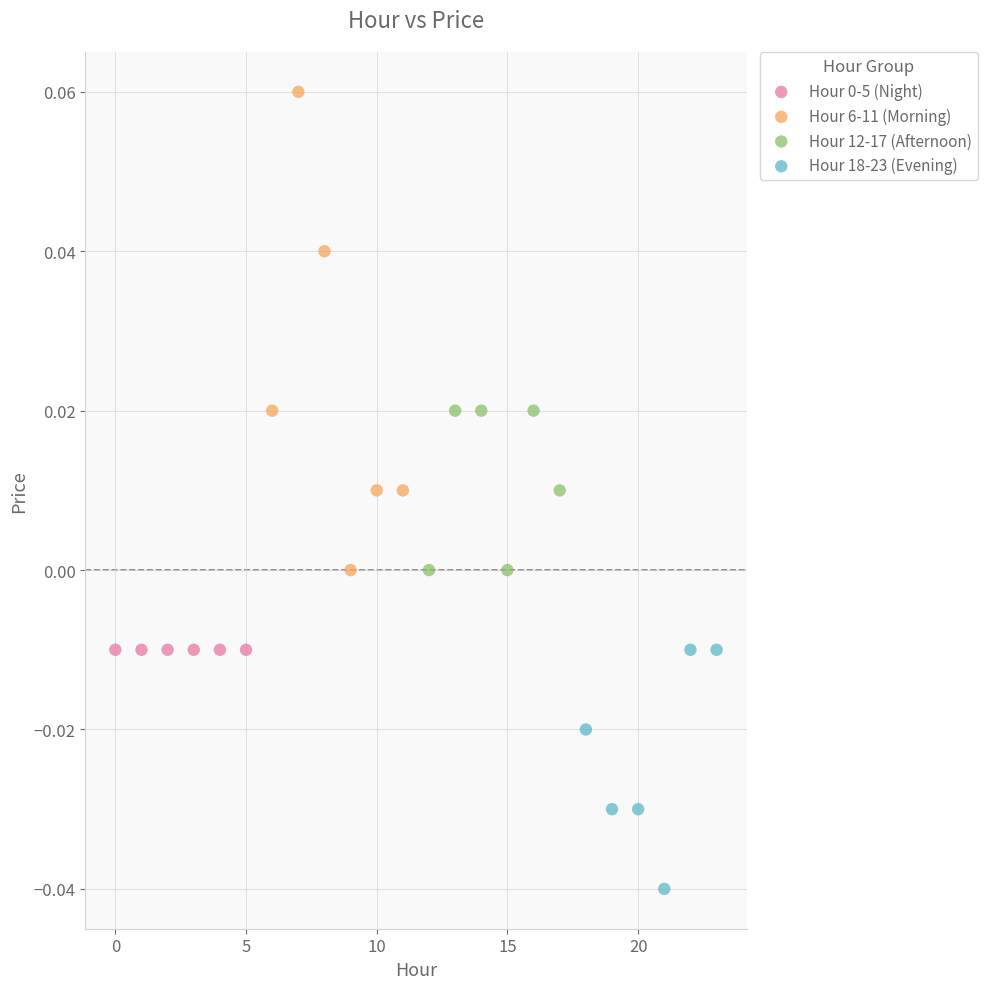

Which series reaches the maximum Y coordinate?

Hour 6-11 (Morning)